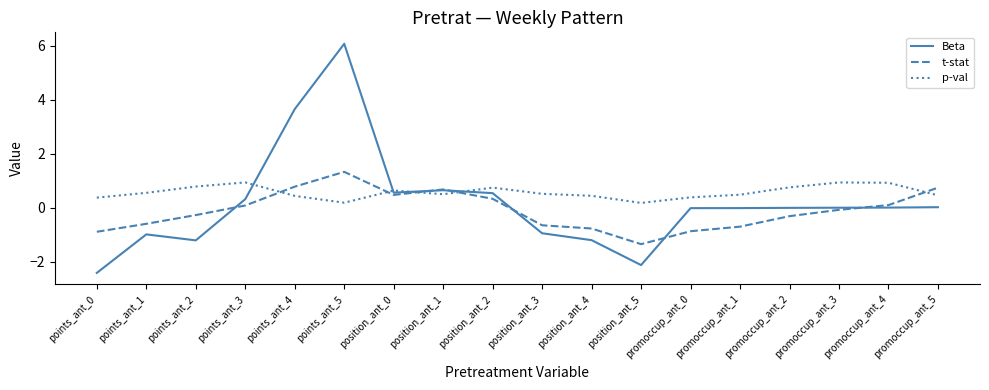

What is the difference between the maximum and minimum values in the Beta series?

8.5